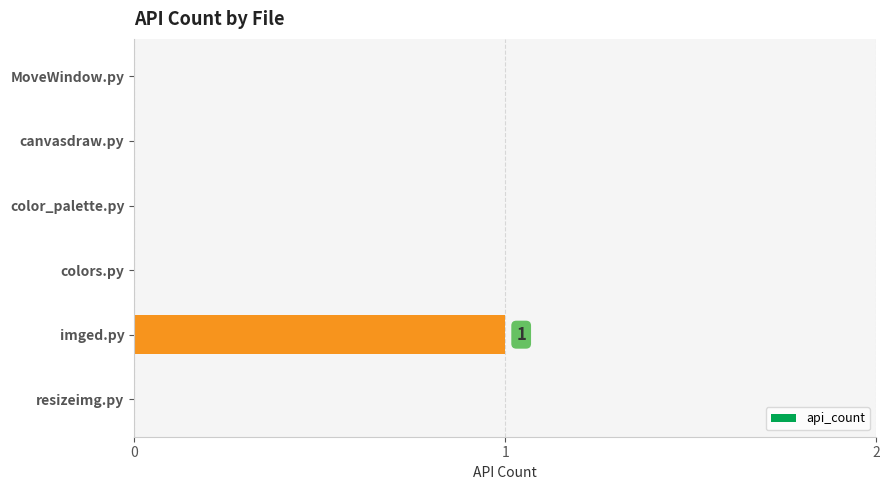

At which category does the chart reach its peak across all series?

imged.py